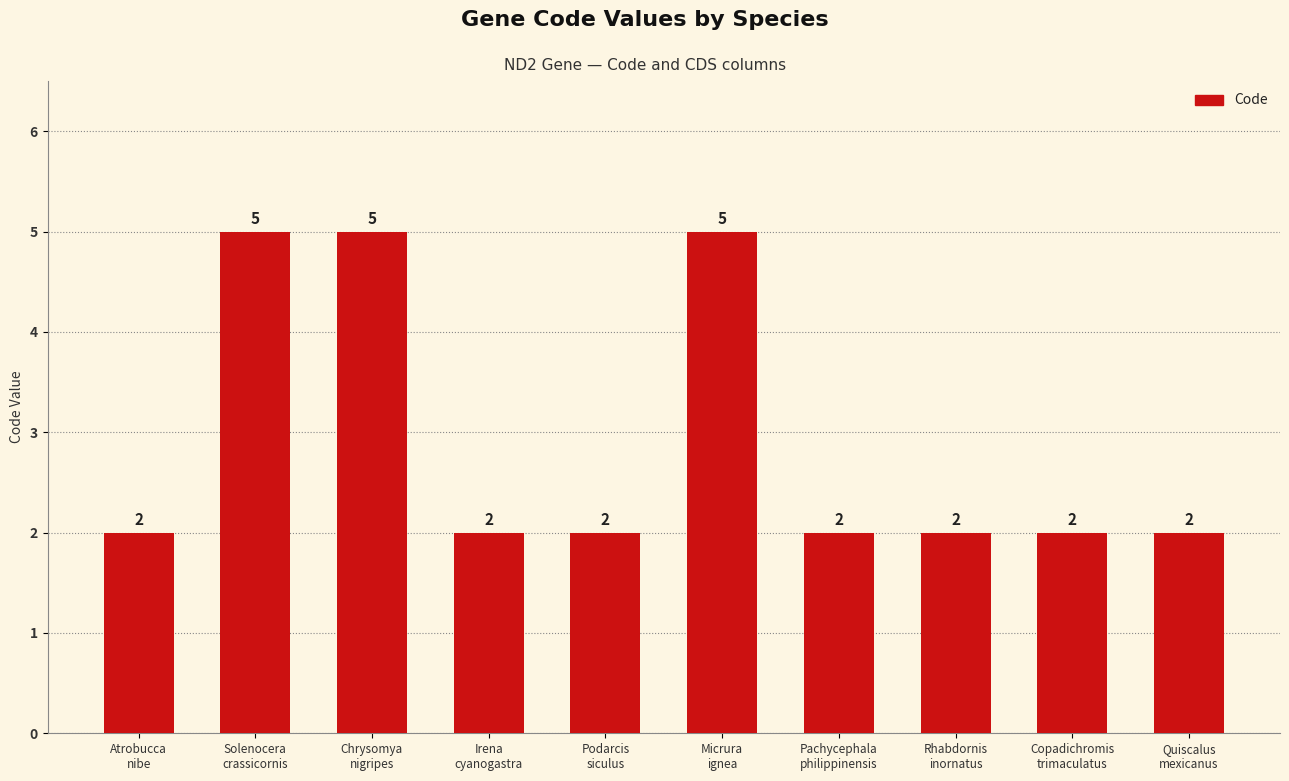

How many bars are there in total?

10